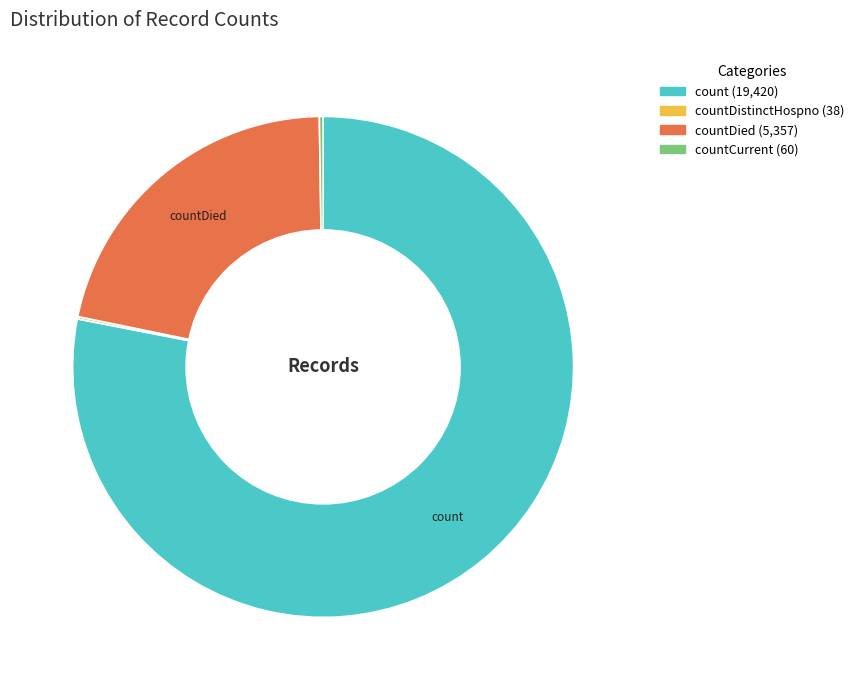

Does any single category account for the majority?

Yes